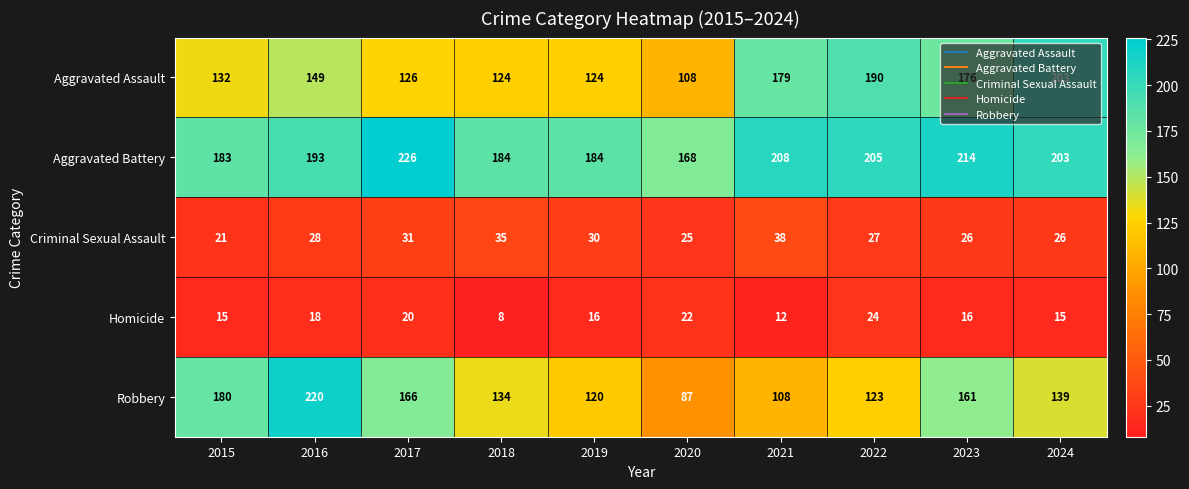

How many categories are shown in the chart?

10